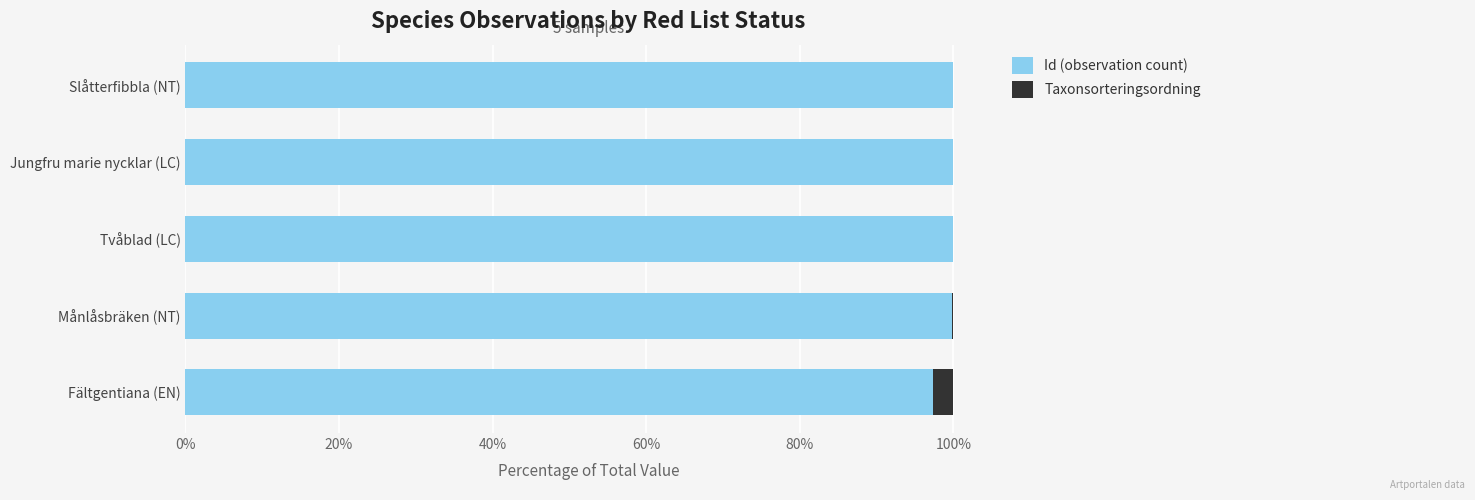

True or false: Id (observation count) has a value of 67.4 at Månlåsbräken (NT).

False